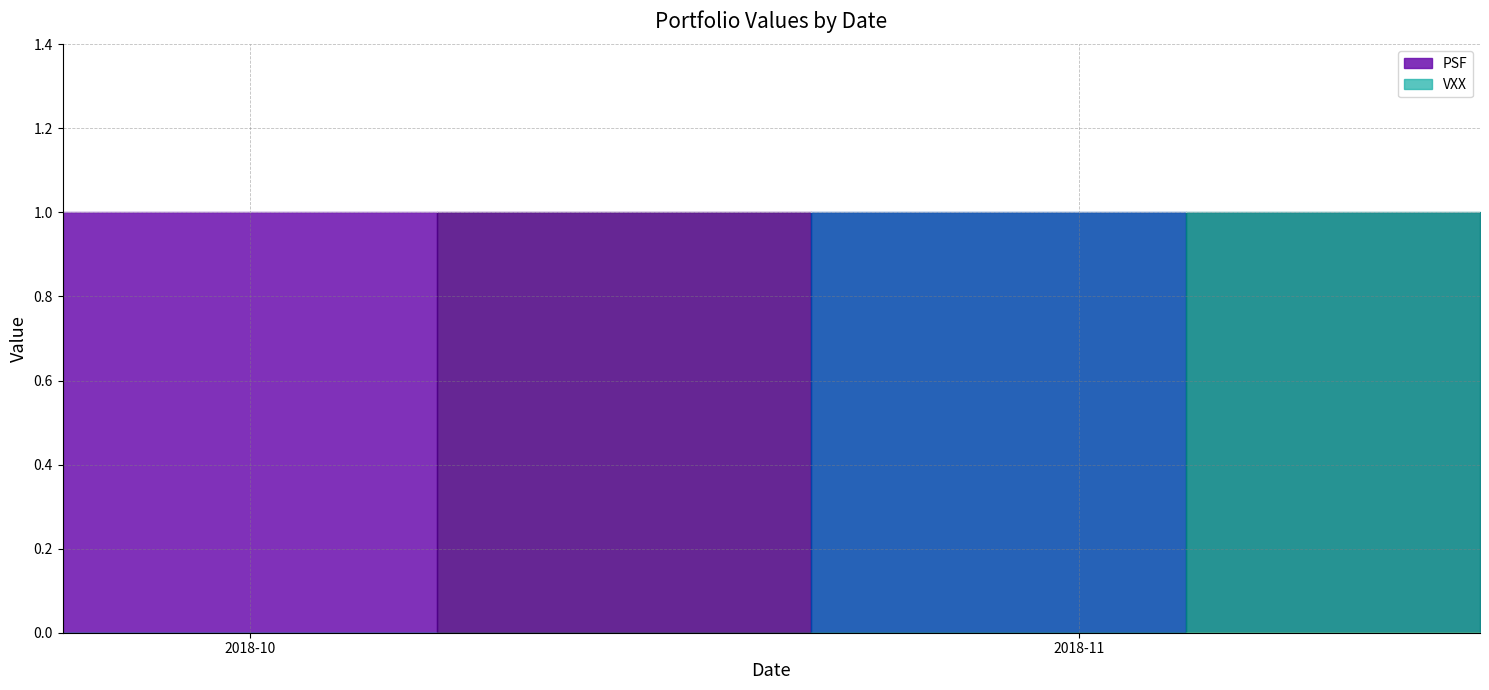

What is the label of the 2nd point from the right?

2018-11-15